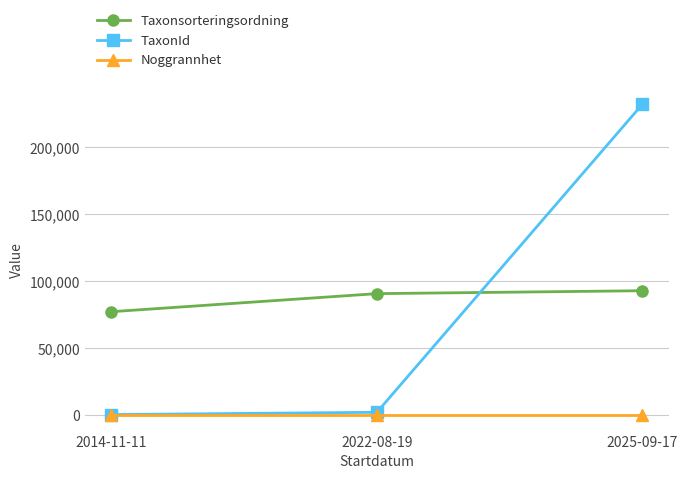

What is the label of the 3rd point from the right?

2014-11-11